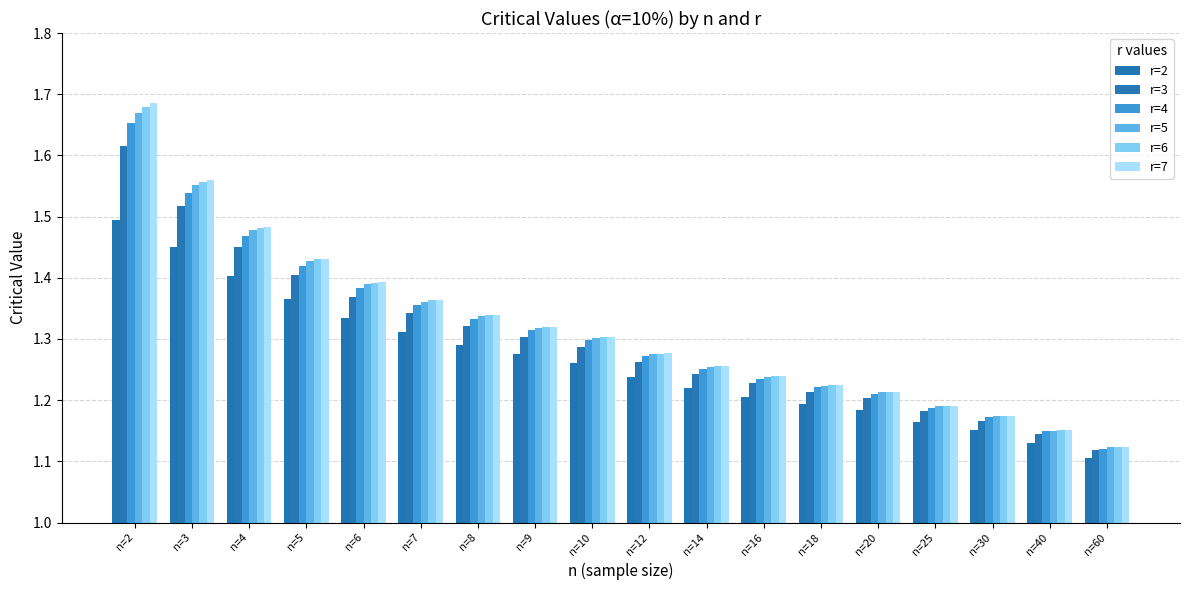

Which series has the largest range (max minus min)?

r=7